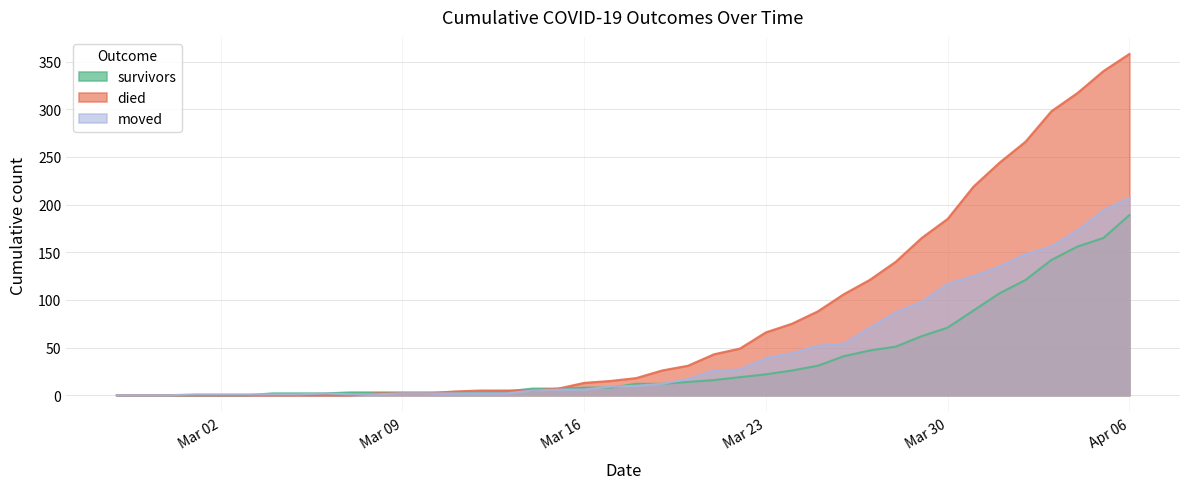

List the series in order of their overall mean, lowest first.

survivors, moved, died